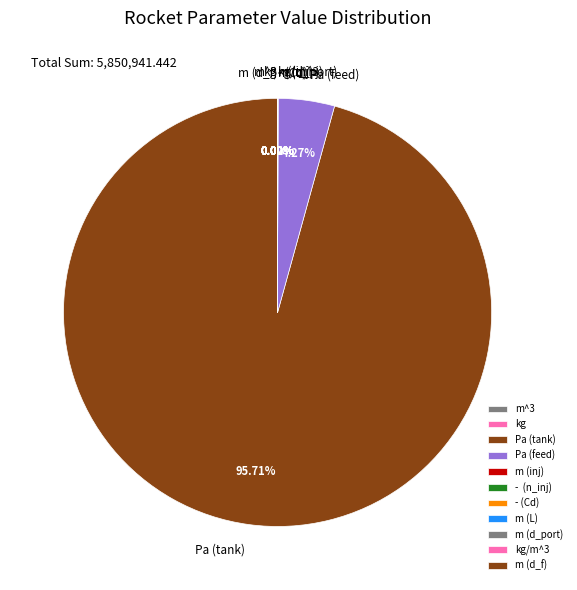

To the nearest percent, what percentage of the pie is Pa (feed)?

4%